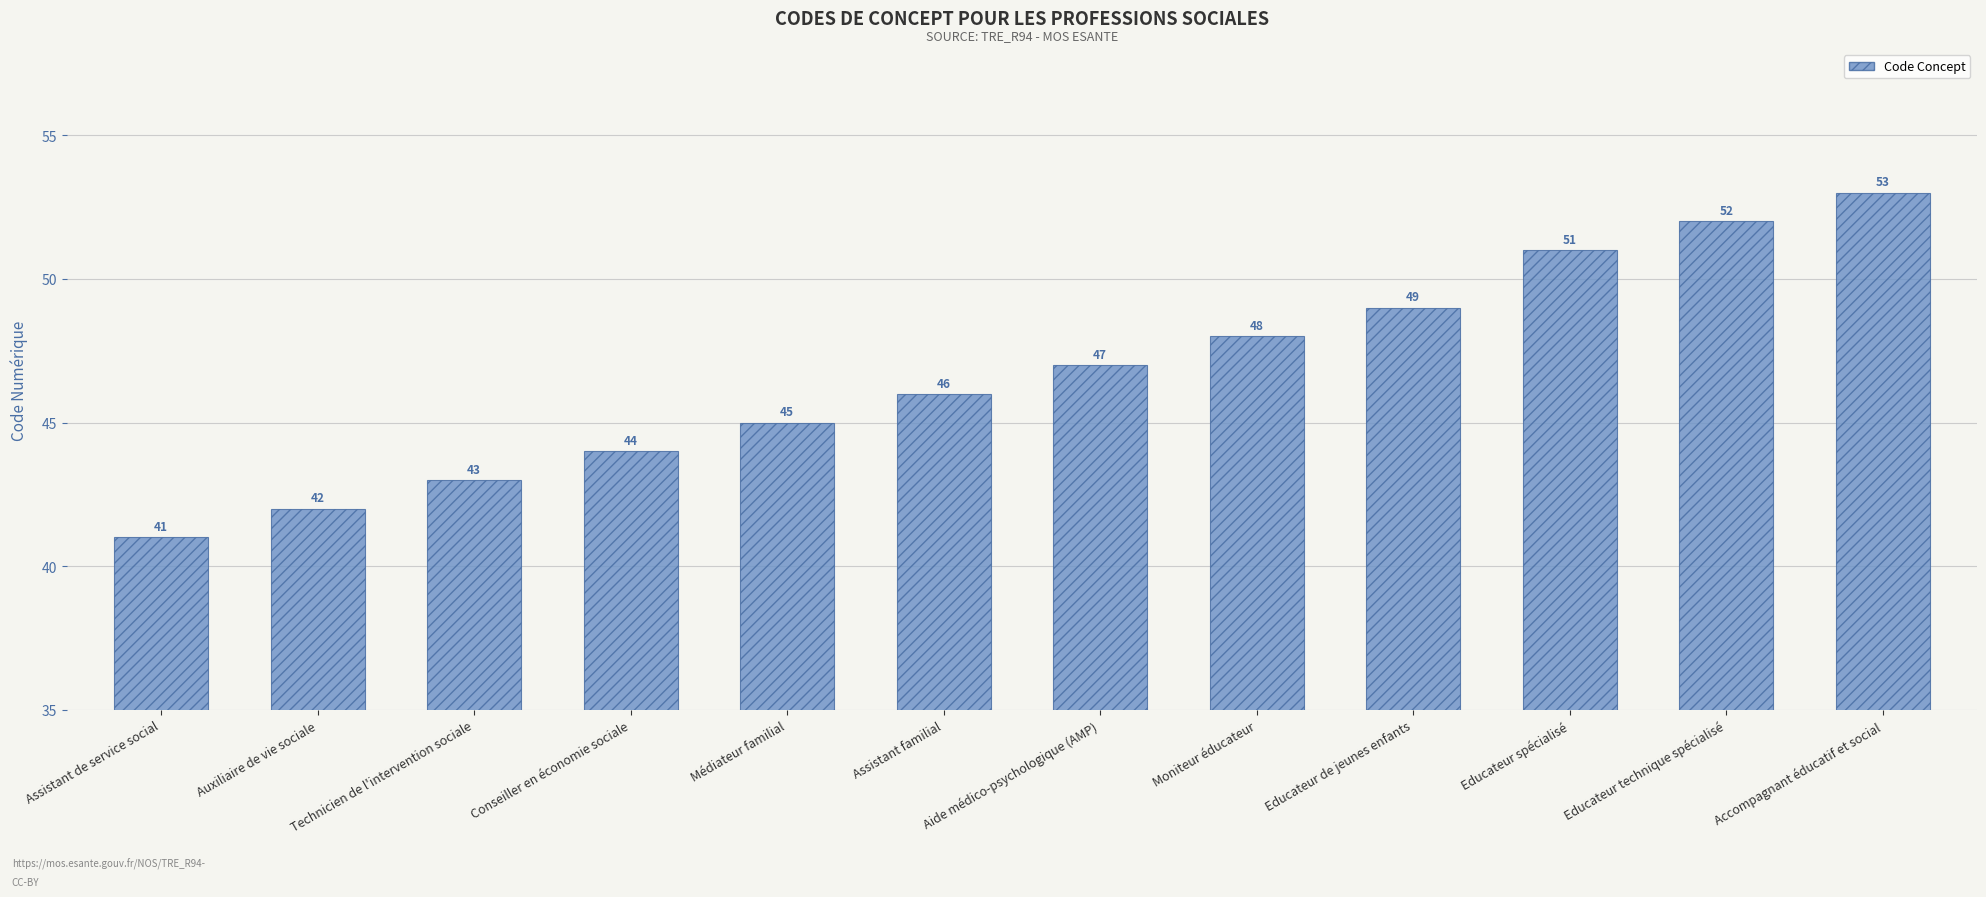

What is the average value?

47